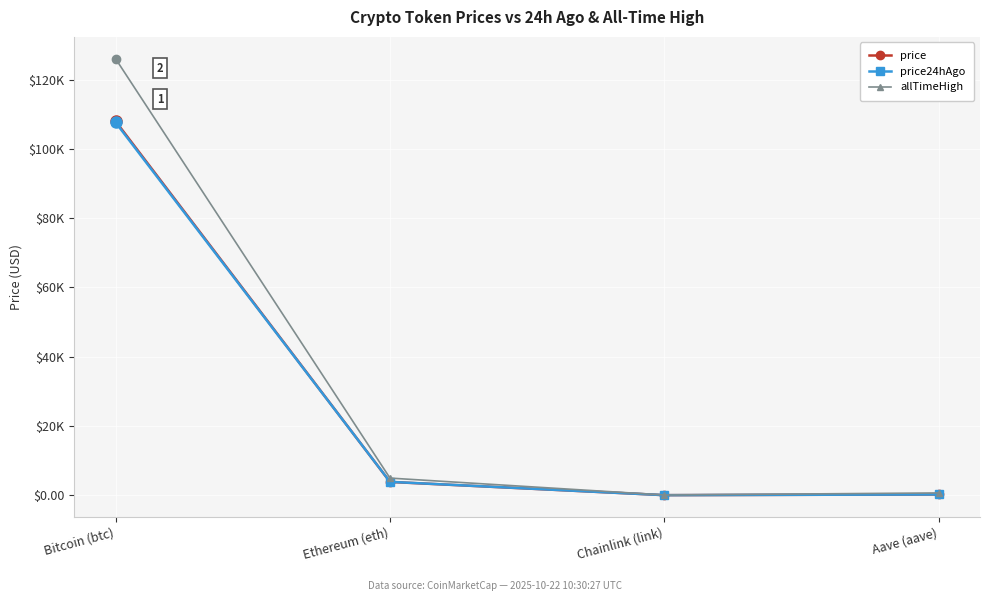

Is this an area chart (filled region under the line)?

No